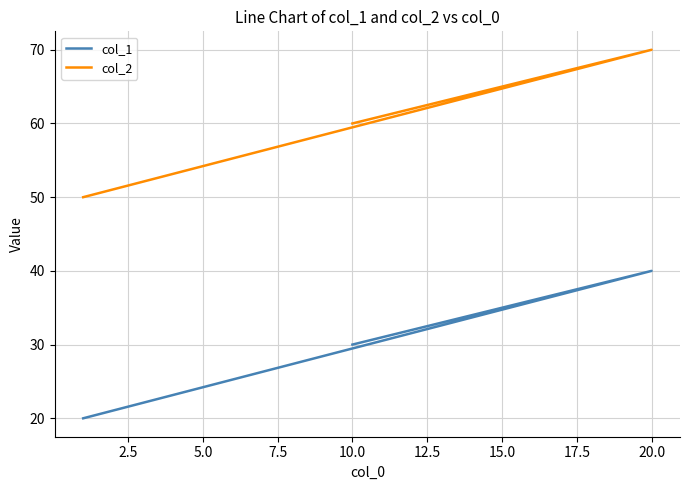

At how many categories does at least one series exceed 24?

3